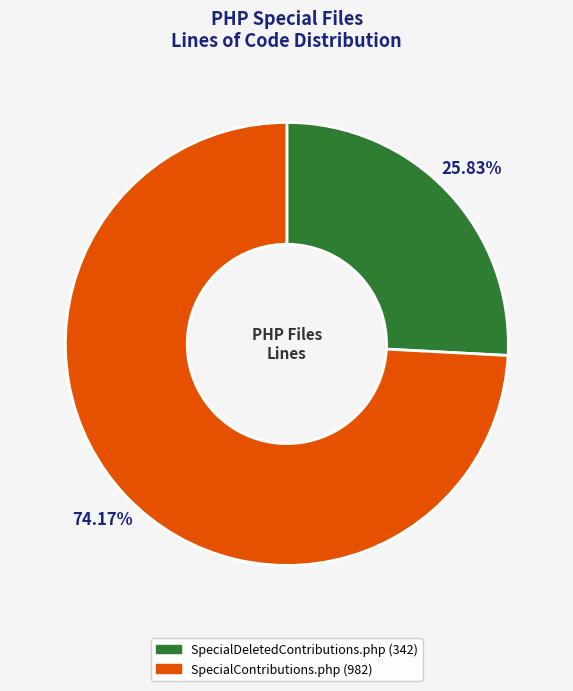

What percentage do SpecialDeletedContributions.php and SpecialContributions.php together represent?

100.0%